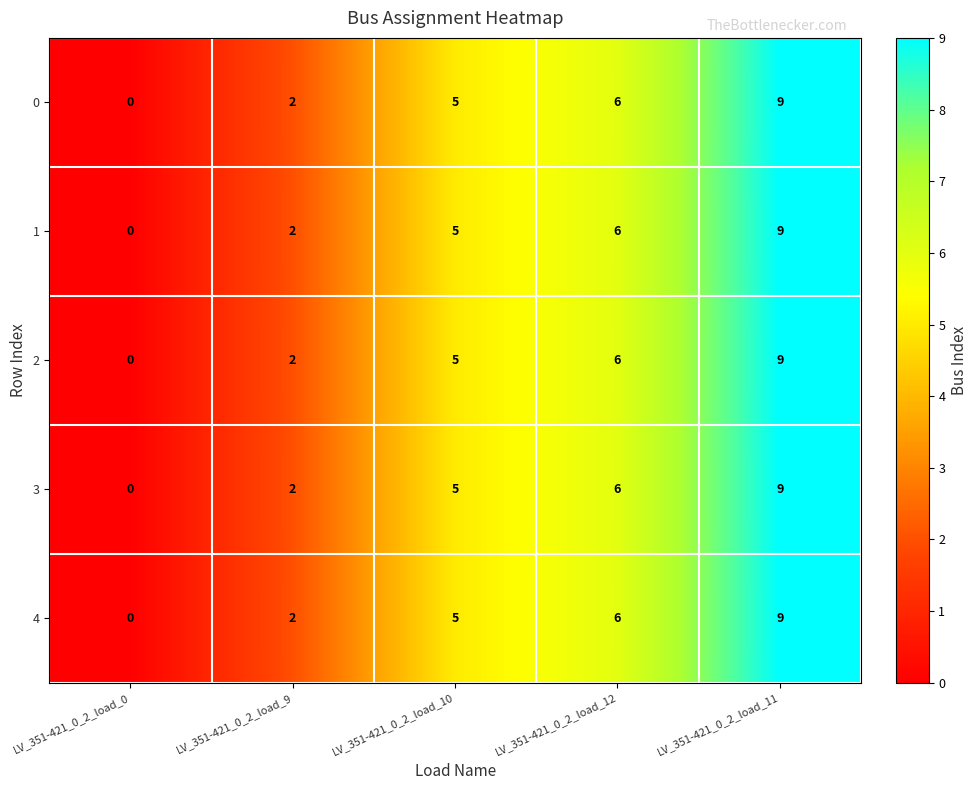

How many values in the 0 series are below 5?

2